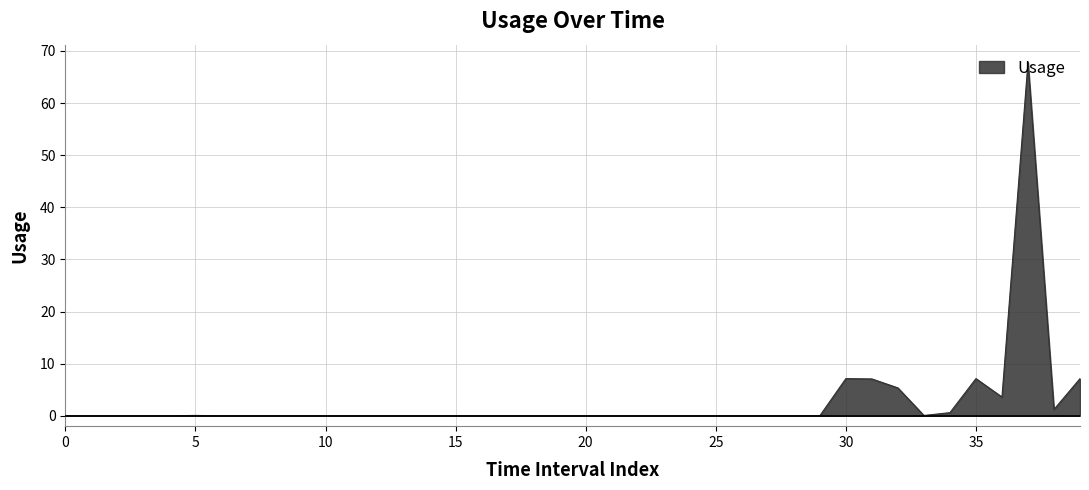

What is the greatest value displayed?

67.8